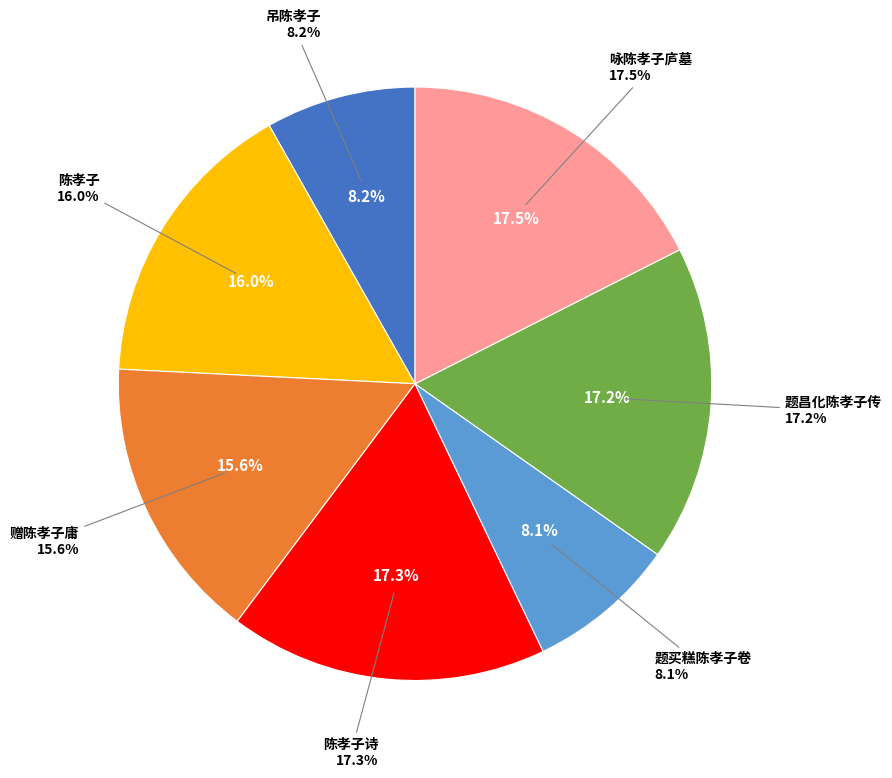

What is the ratio of the value at 题昌化陈孝子传 to the value at 吊陈孝子?

2.1